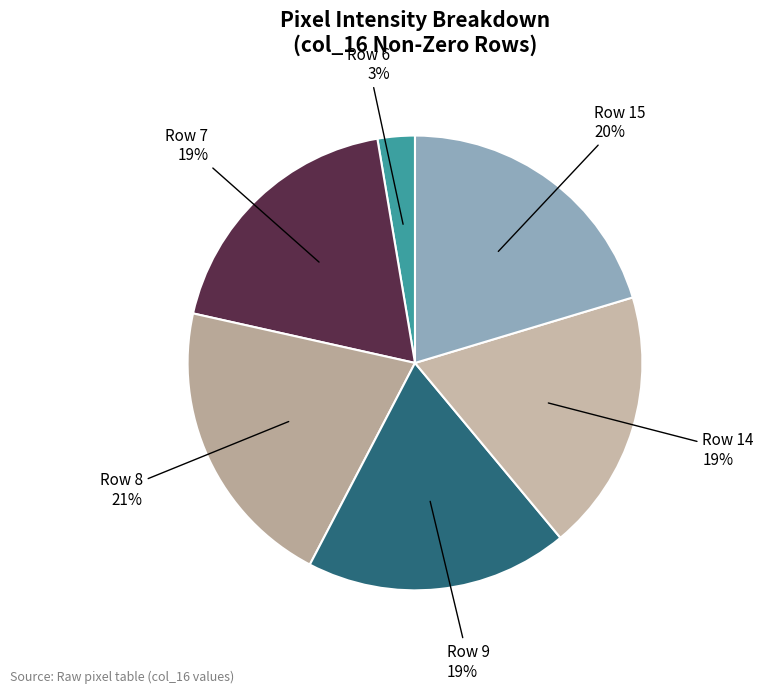

How many slices are in this pie chart?

6